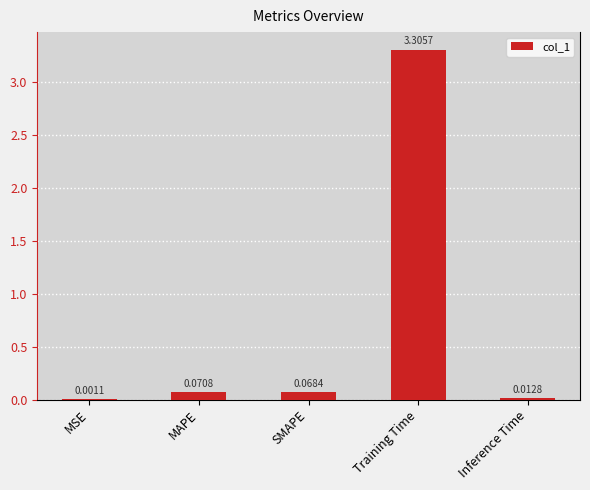

At which category does the chart reach its peak across all series?

Training Time